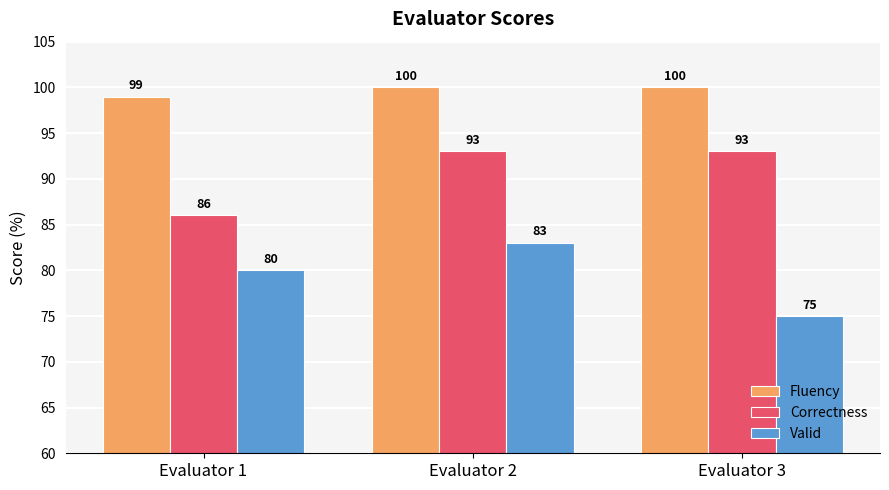

What is the spread (max minus min) of values at Evaluator 1?

19